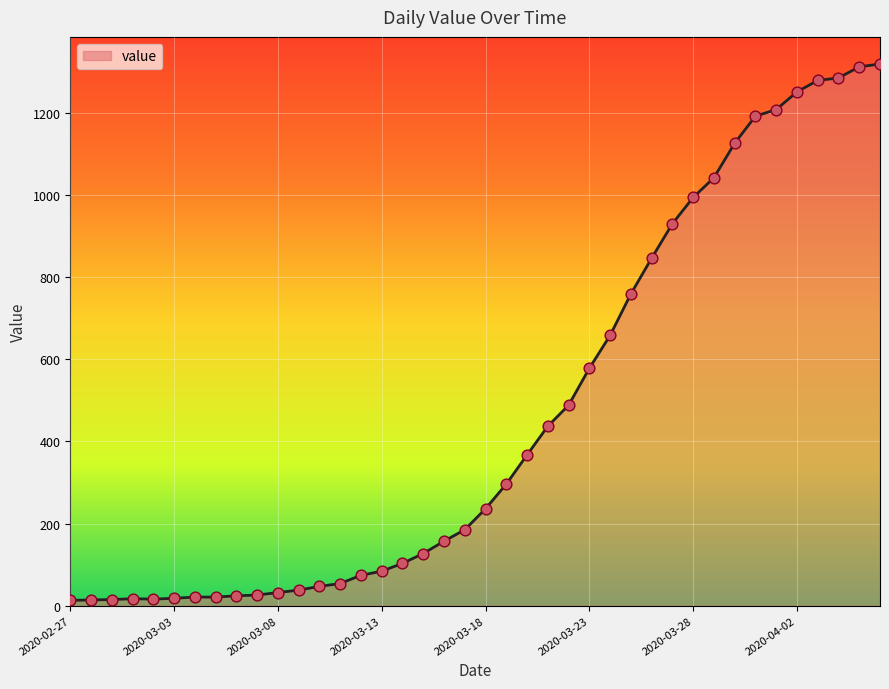

What is the difference between the maximum and minimum values?

1306